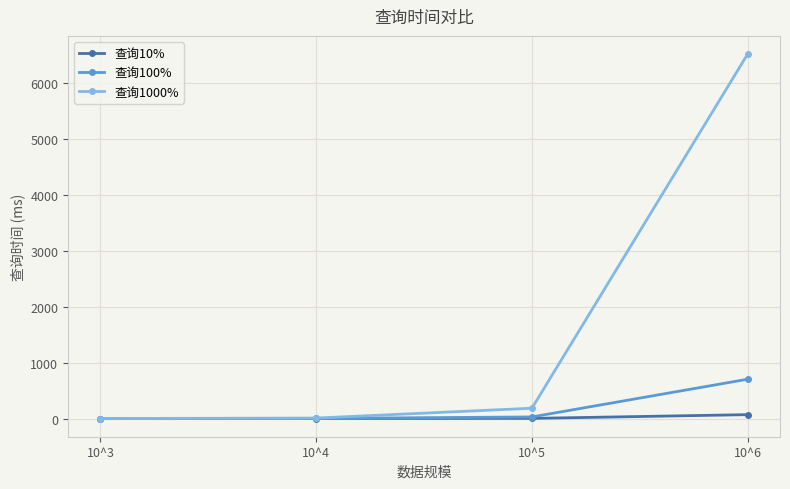

True or false: 查询10% has more than 1 points higher than both neighbors.

False